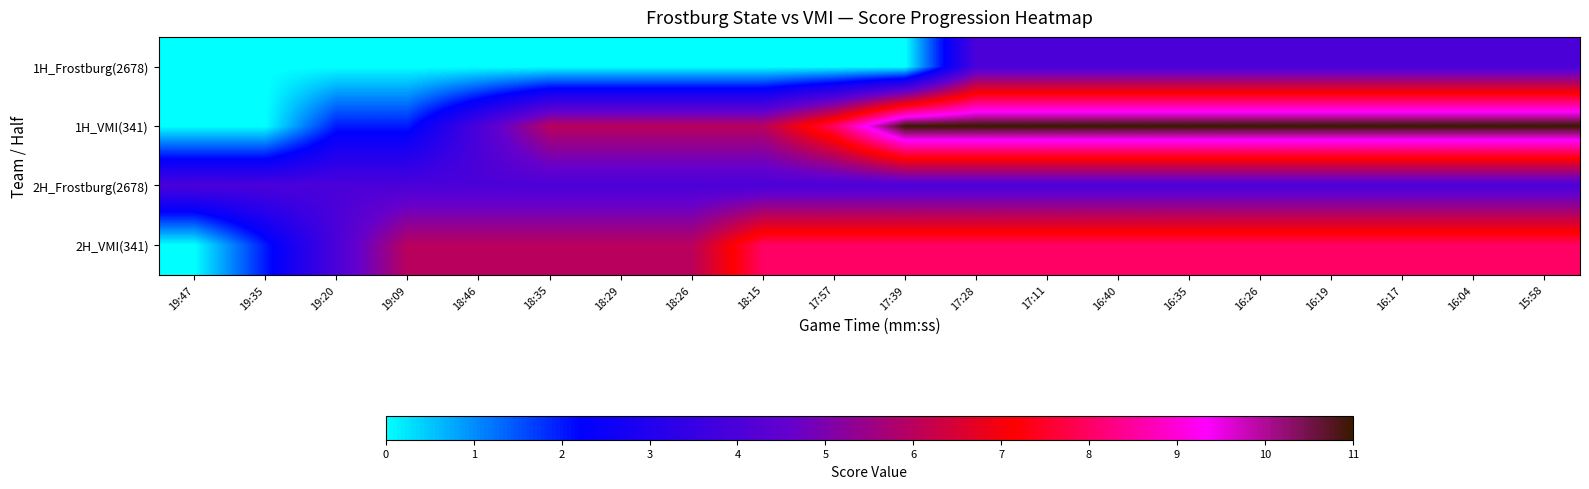

At how many categories does at least one series exceed 2?

20